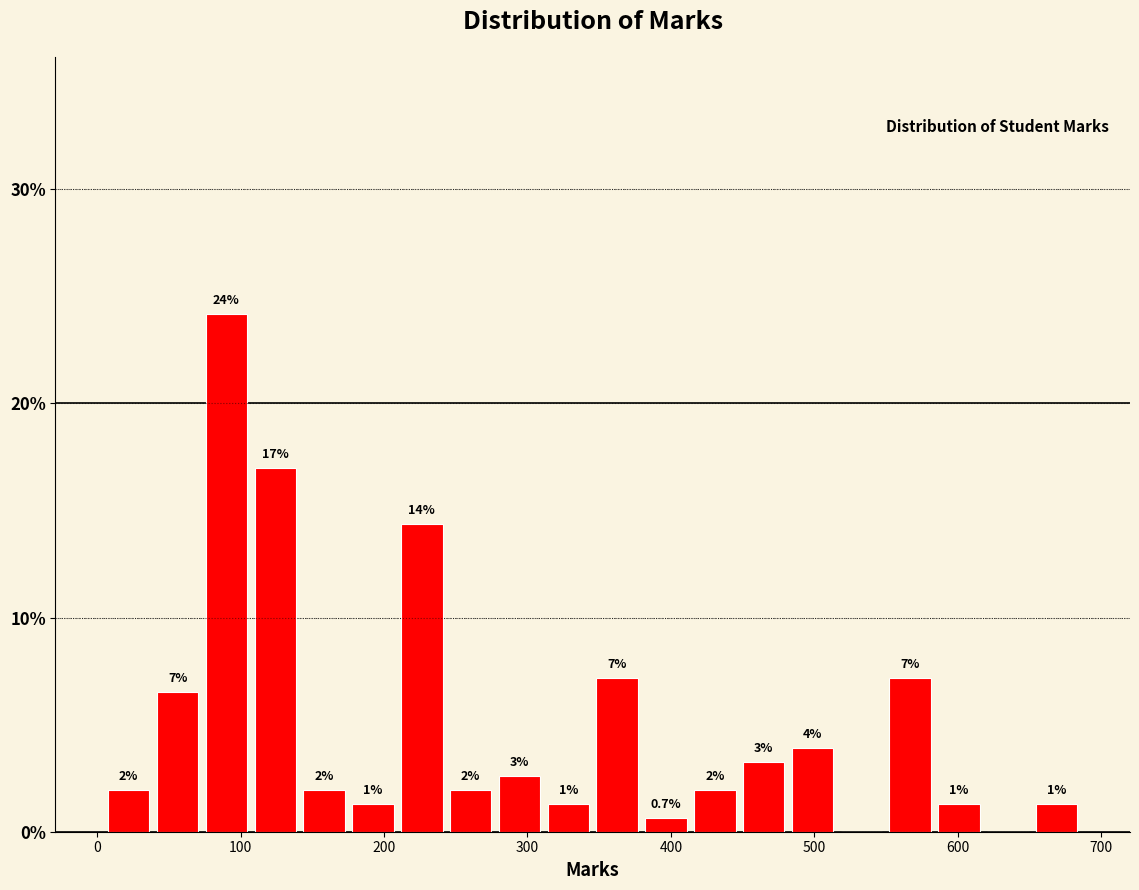

Read against the x-axis, roughly where is the centre of the tallest bar?

90